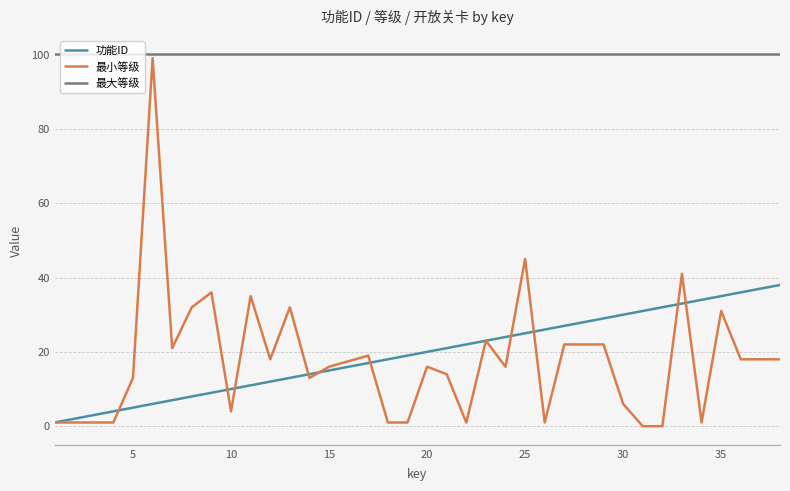

What is the maximum value shown in the chart?

100